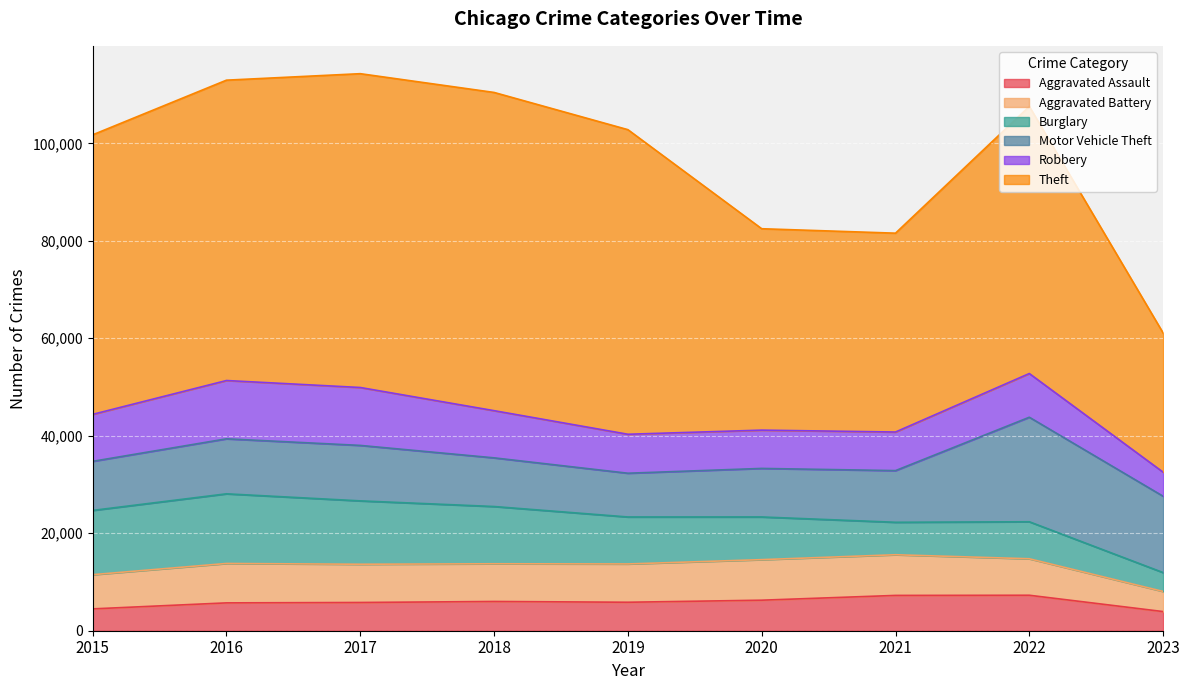

What is the approximate value of Burglary at 2021, to the nearest 50?

6650